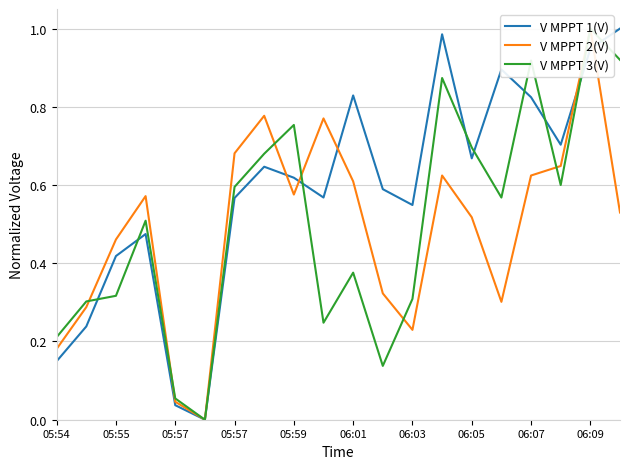

What is the label of the 2nd point from the left?

05:55